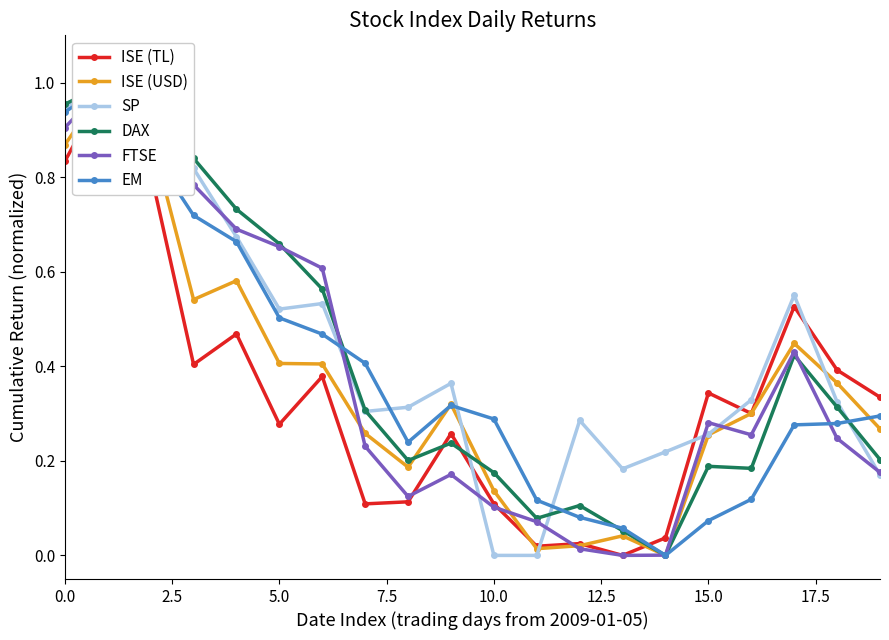

True or false: EM has a value of 0.3 at 18.

True